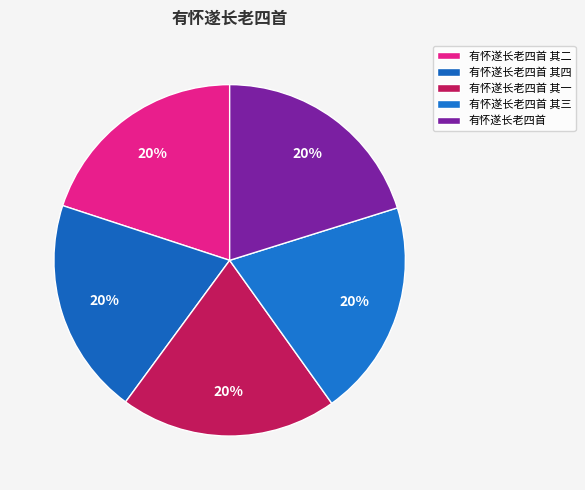

To the nearest percent, what percentage of the pie is 有怀遂长老四首?

20%